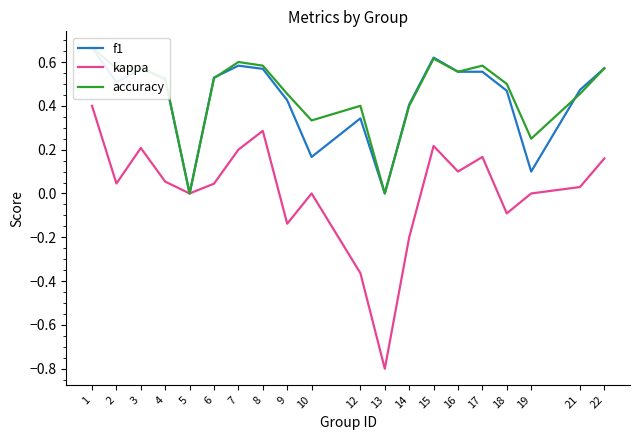

Which series has the largest total across all categories?

accuracy